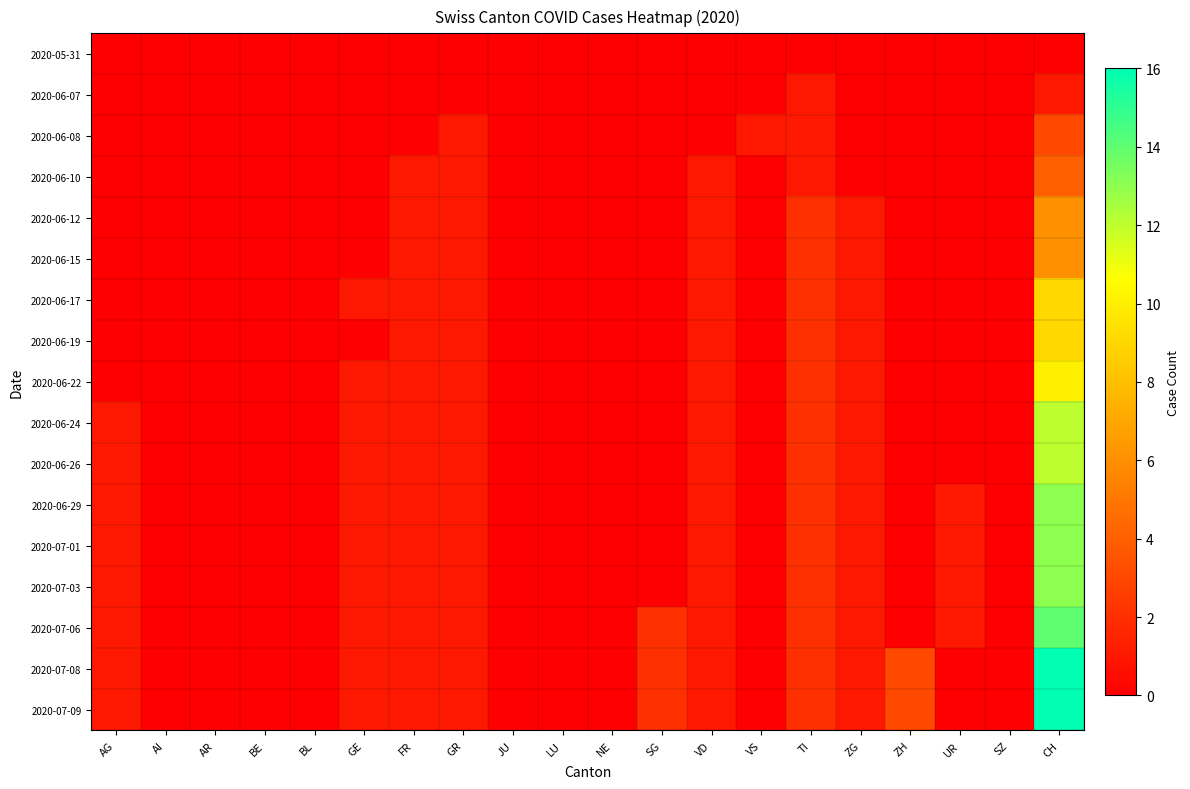

Reading left to right, transcribe all the data shown in this chart.

2020-05-31: AG=0	AI=0	AR=0	BE=0	BL=0	GE=0	FR=0	GR=0	JU=0	LU=0	NE=0	SG=0	VD=0	VS=0	TI=0	ZG=0	ZH=0	UR=0	SZ=0	CH=0
2020-06-07: AG=0	AI=0	AR=0	BE=0	BL=0	GE=0	FR=0	GR=0	JU=0	LU=0	NE=0	SG=0	VD=0	VS=0	TI=1	ZG=0	ZH=0	UR=0	SZ=0	CH=1
2020-06-08: AG=0	AI=0	AR=0	BE=0	BL=0	GE=0	FR=0	GR=1	JU=0	LU=0	NE=0	SG=0	VD=0	VS=1	TI=1	ZG=0	ZH=0	UR=0	SZ=0	CH=3
2020-06-10: AG=0	AI=0	AR=0	BE=0	BL=0	GE=0	FR=1	GR=1	JU=0	LU=0	NE=0	SG=0	VD=1	VS=0	TI=1	ZG=0	ZH=0	UR=0	SZ=0	CH=4
2020-06-12: AG=0	AI=0	AR=0	BE=0	BL=0	GE=0	FR=1	GR=1	JU=0	LU=0	NE=0	SG=0	VD=1	VS=0	TI=2	ZG=1	ZH=0	UR=0	SZ=0	CH=6
2020-06-15: AG=0	AI=0	AR=0	BE=0	BL=0	GE=0	FR=1	GR=1	JU=0	LU=0	NE=0	SG=0	VD=1	VS=0	TI=2	ZG=1	ZH=0	UR=0	SZ=0	CH=6
2020-06-17: AG=0	AI=0	AR=0	BE=0	BL=0	GE=1	FR=1	GR=1	JU=0	LU=0	NE=0	SG=0	VD=1	VS=0	TI=2	ZG=1	ZH=0	UR=0	SZ=0	CH=9
2020-06-19: AG=0	AI=0	AR=0	BE=0	BL=0	GE=0	FR=1	GR=1	JU=0	LU=0	NE=0	SG=0	VD=1	VS=0	TI=2	ZG=1	ZH=0	UR=0	SZ=0	CH=9
2020-06-22: AG=0	AI=0	AR=0	BE=0	BL=0	GE=1	FR=1	GR=1	JU=0	LU=0	NE=0	SG=0	VD=1	VS=0	TI=2	ZG=1	ZH=0	UR=0	SZ=0	CH=10
2020-06-24: AG=1	AI=0	AR=0	BE=0	BL=0	GE=1	FR=1	GR=1	JU=0	LU=0	NE=0	SG=0	VD=1	VS=0	TI=2	ZG=1	ZH=0	UR=0	SZ=0	CH=12
2020-06-26: AG=1	AI=0	AR=0	BE=0	BL=0	GE=1	FR=1	GR=1	JU=0	LU=0	NE=0	SG=0	VD=1	VS=0	TI=2	ZG=1	ZH=0	UR=0	SZ=0	CH=12
2020-06-29: AG=1	AI=0	AR=0	BE=0	BL=0	GE=1	FR=1	GR=1	JU=0	LU=0	NE=0	SG=0	VD=1	VS=0	TI=2	ZG=1	ZH=0	UR=1	SZ=0	CH=13
2020-07-01: AG=1	AI=0	AR=0	BE=0	BL=0	GE=1	FR=1	GR=1	JU=0	LU=0	NE=0	SG=0	VD=1	VS=0	TI=2	ZG=1	ZH=0	UR=1	SZ=0	CH=13
2020-07-03: AG=1	AI=0	AR=0	BE=0	BL=0	GE=1	FR=1	GR=1	JU=0	LU=0	NE=0	SG=0	VD=1	VS=0	TI=2	ZG=1	ZH=0	UR=1	SZ=0	CH=13
2020-07-06: AG=1	AI=0	AR=0	BE=0	BL=0	GE=1	FR=1	GR=1	JU=0	LU=0	NE=0	SG=2	VD=1	VS=0	TI=2	ZG=1	ZH=0	UR=1	SZ=0	CH=14
2020-07-08: AG=1	AI=0	AR=0	BE=0	BL=0	GE=1	FR=1	GR=1	JU=0	LU=0	NE=0	SG=2	VD=1	VS=0	TI=2	ZG=1	ZH=3	UR=0	SZ=0	CH=16
2020-07-09: AG=1	AI=0	AR=0	BE=0	BL=0	GE=1	FR=1	GR=1	JU=0	LU=0	NE=0	SG=2	VD=1	VS=0	TI=2	ZG=1	ZH=3	UR=0	SZ=0	CH=16